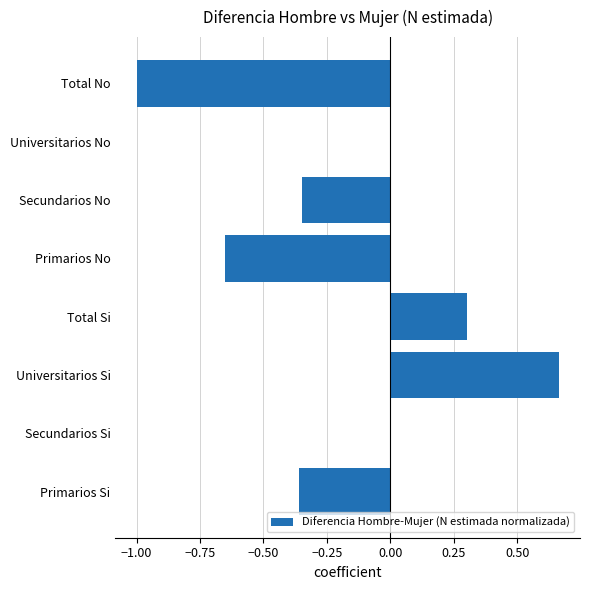

The value at Total No is -1.5. True or false?

False